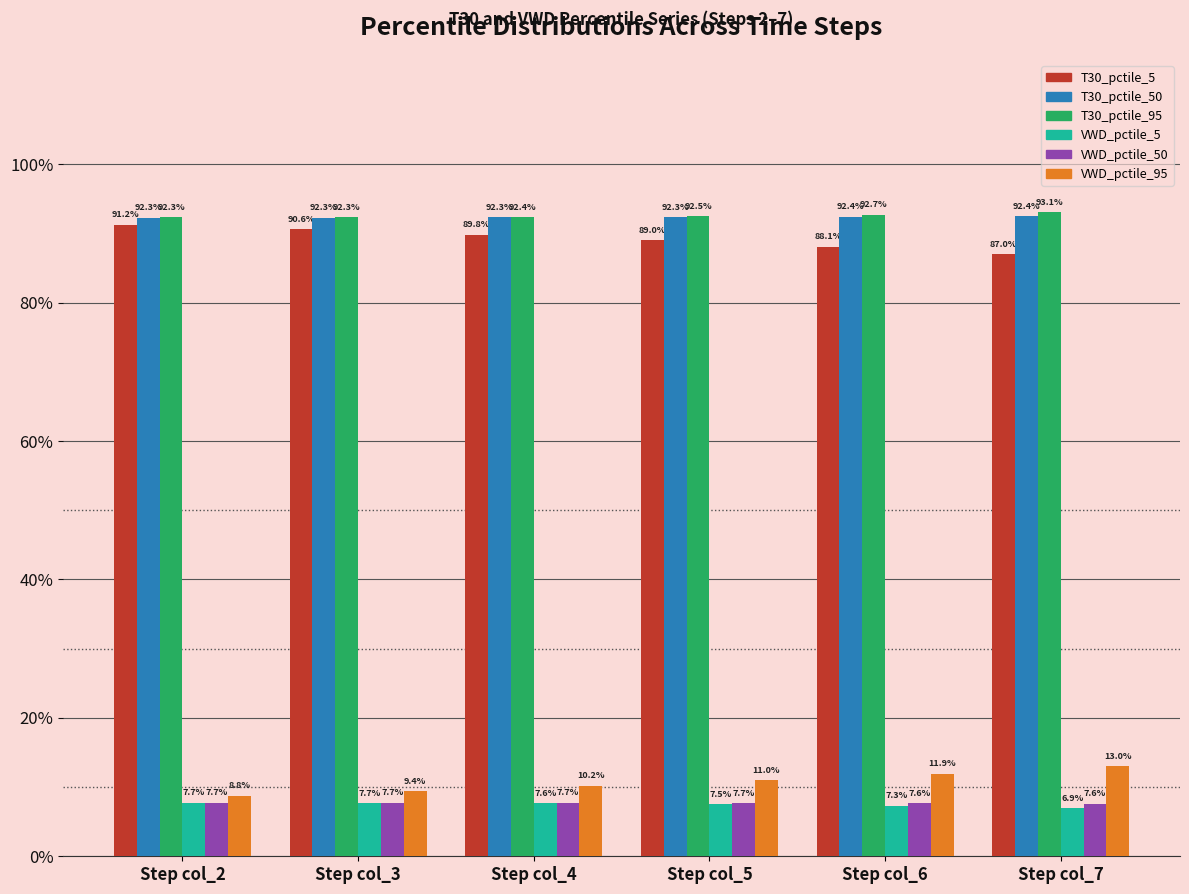

At which label is VWD_pctile_5 closest to 0?

Step col_7